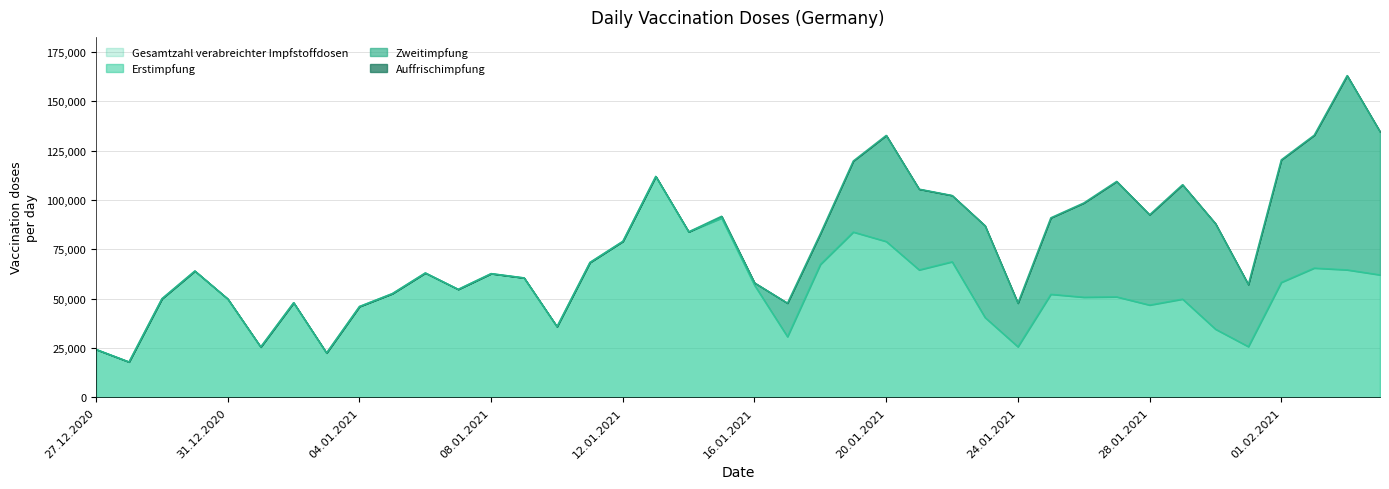

What position from the left is 20.01.2021?

25